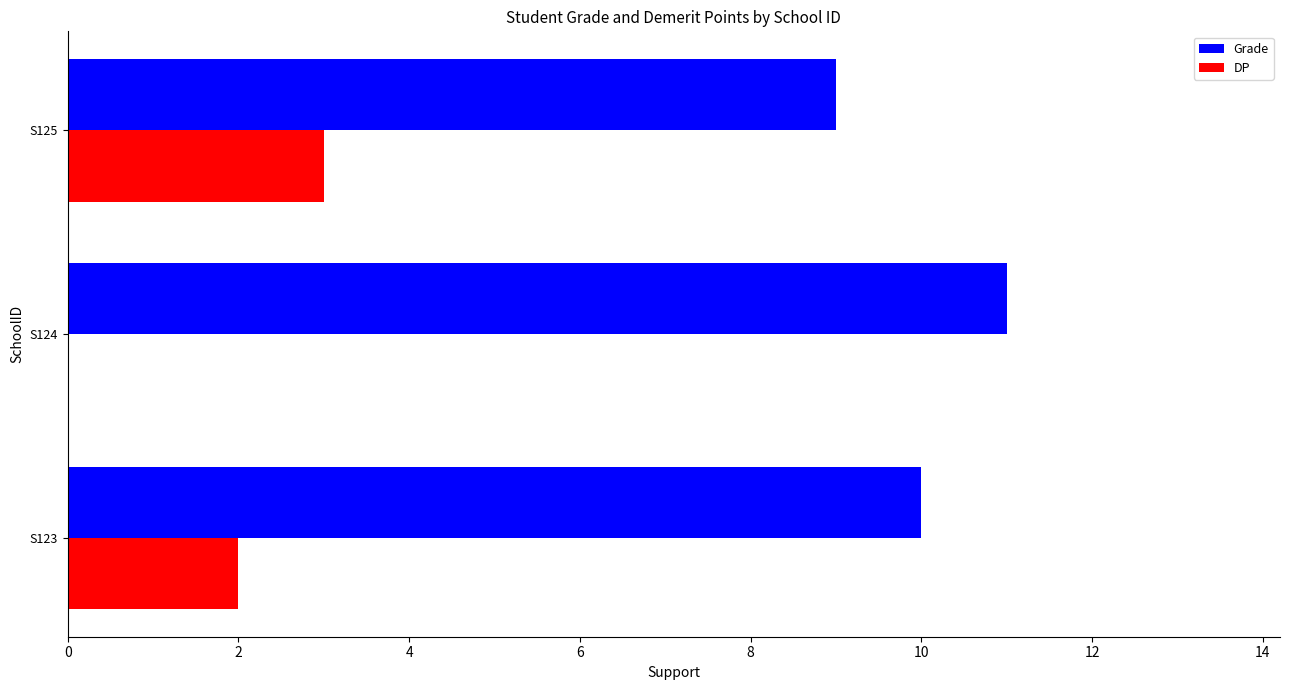

The DP series shows 3 at S125. True or false?

True